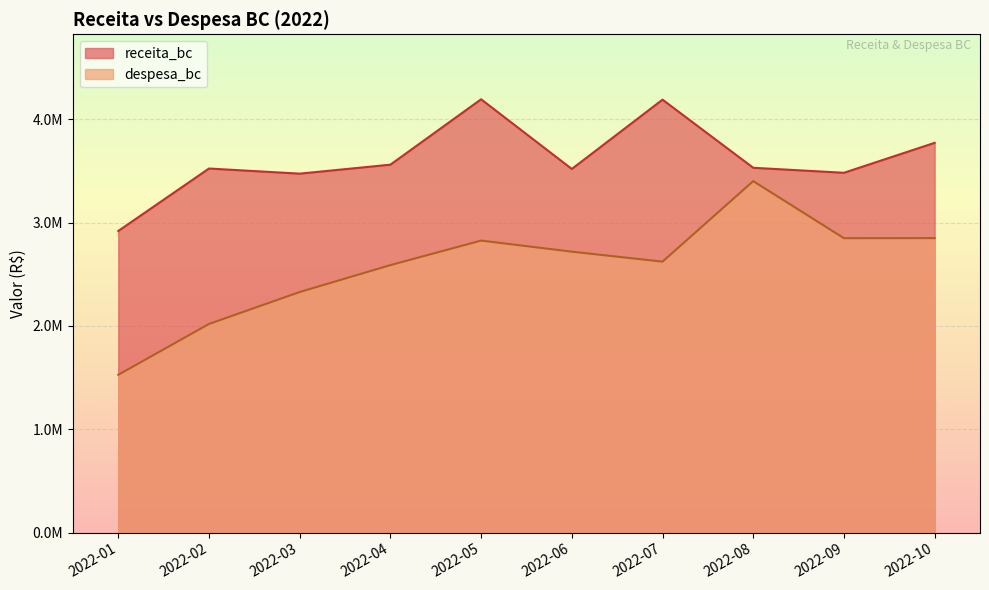

True or false: despesa_bc has more than 1 points higher than both neighbors.

True